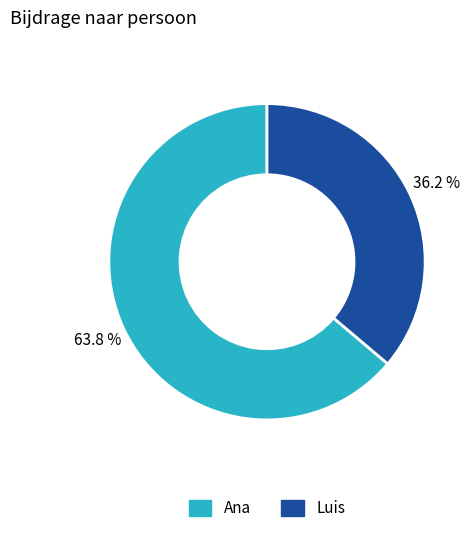

To the nearest percent, what is the difference between the largest and smallest slice percentages?

28%